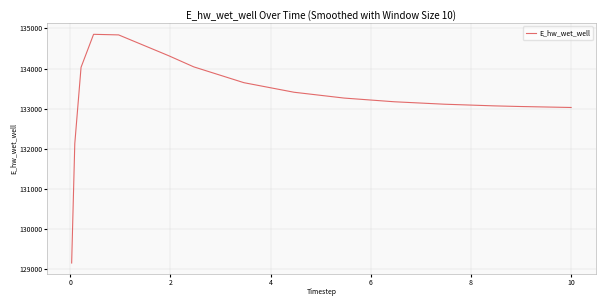

How many series are shown in this chart?

1